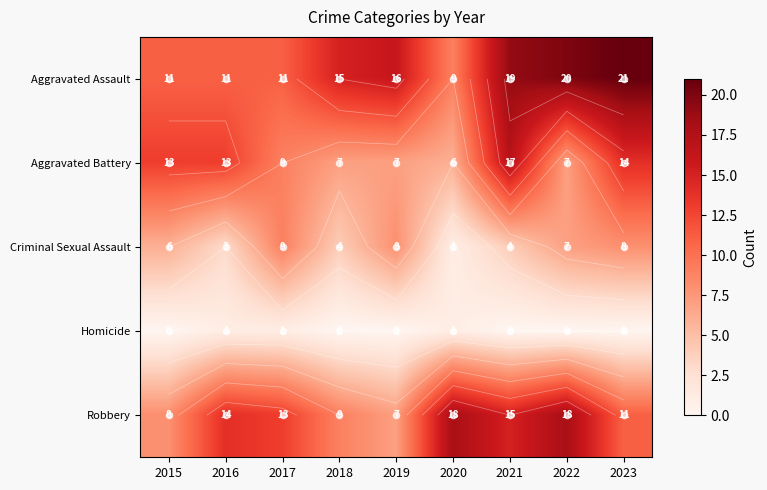

What is the sum of the Robbery values at 2015 and 2020?

26